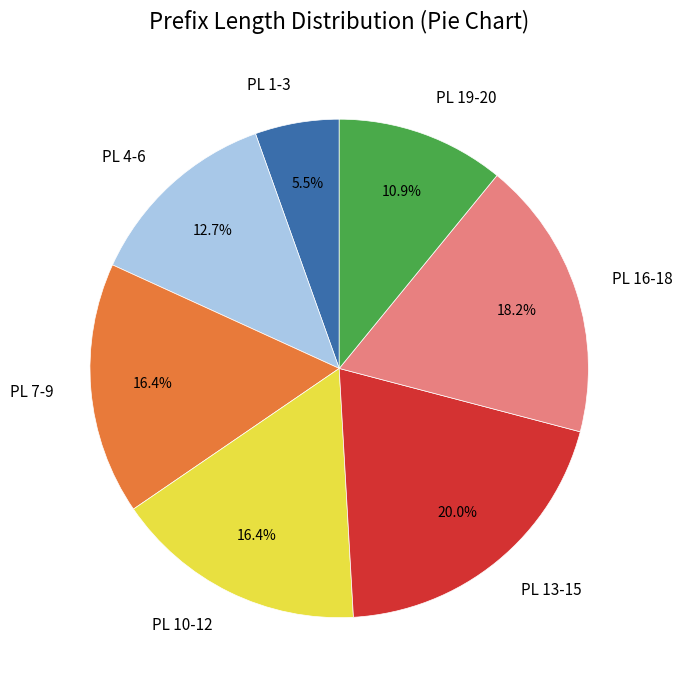

Which category has the biggest portion of the pie?

PL 13-15